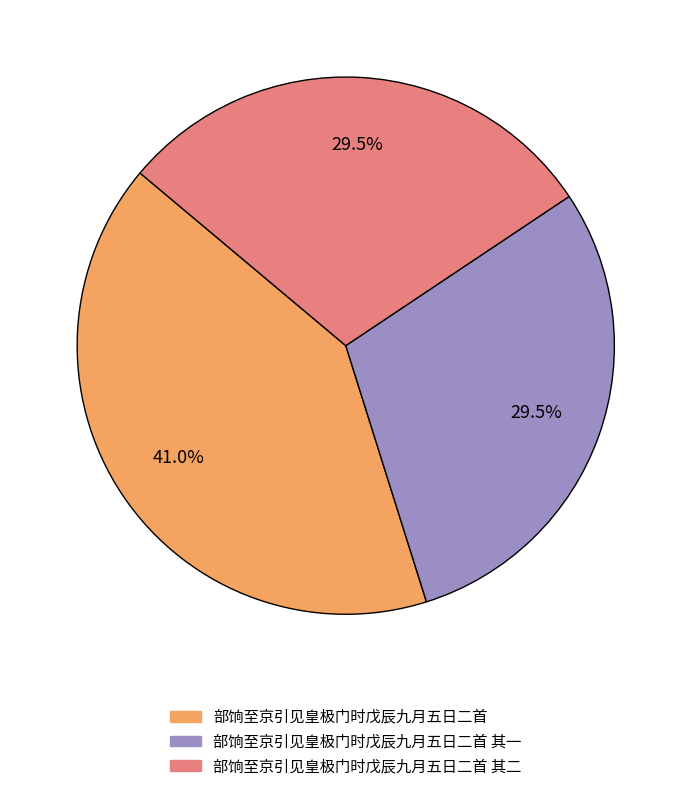

How much of the chart is everything except 部饷至京引见皇极门时戊辰九月五日二首 其二?

70.5%